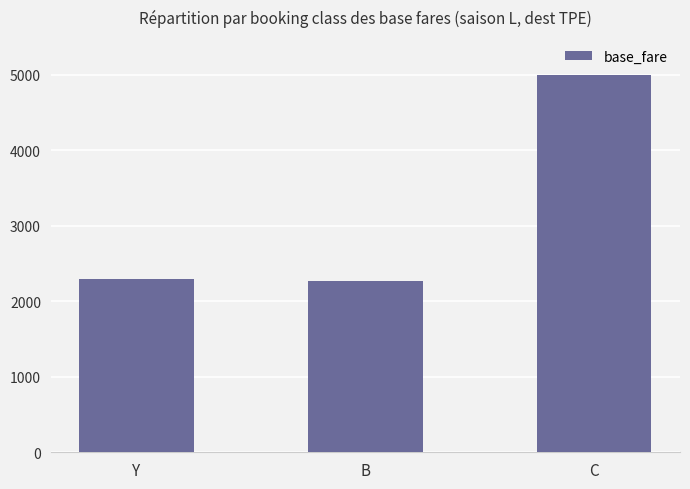

What is the change in value from Y to B?

-35